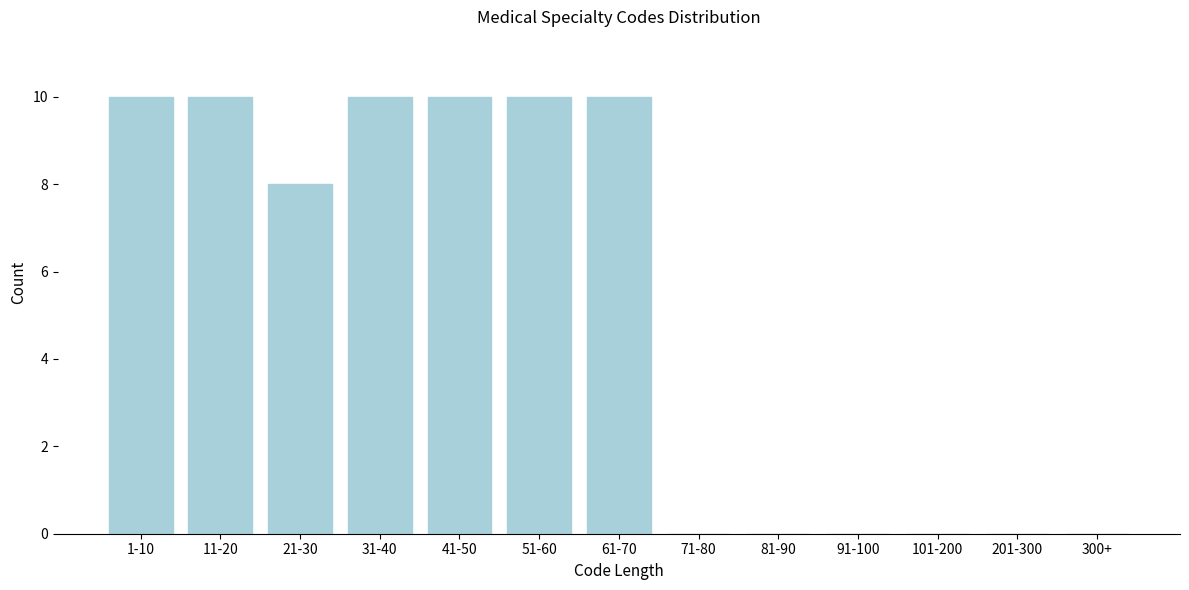

Reading left to right, extract all data points from this chart.

1-10=10	11-20=10	21-30=8	31-40=10	41-50=10	51-60=10	61-70=10	71-80=0	81-90=0	91-100=0	101-200=0	201-300=0	300+=0